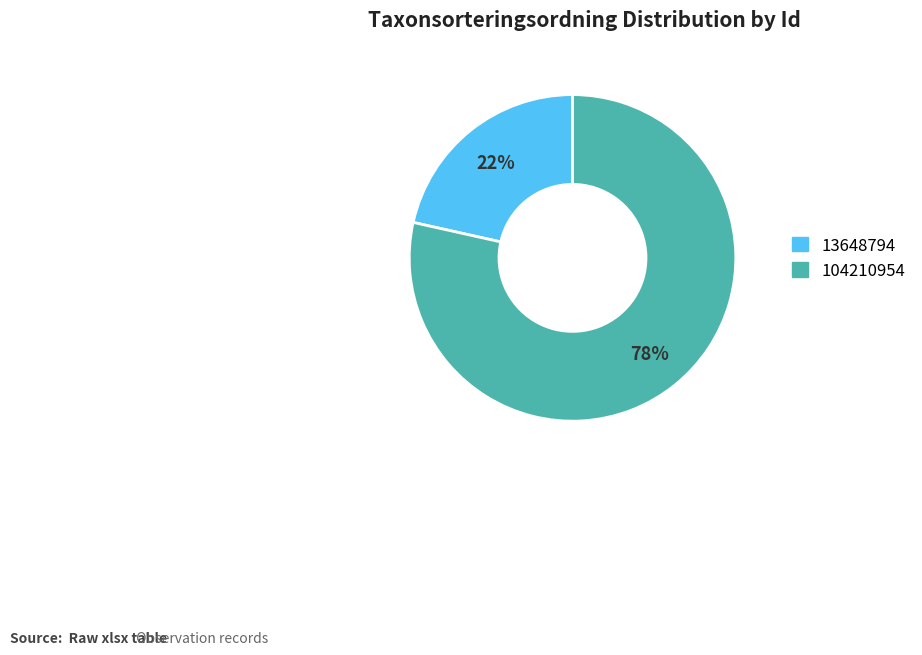

True or false: 13648794 accounts for 22% of the total.

True